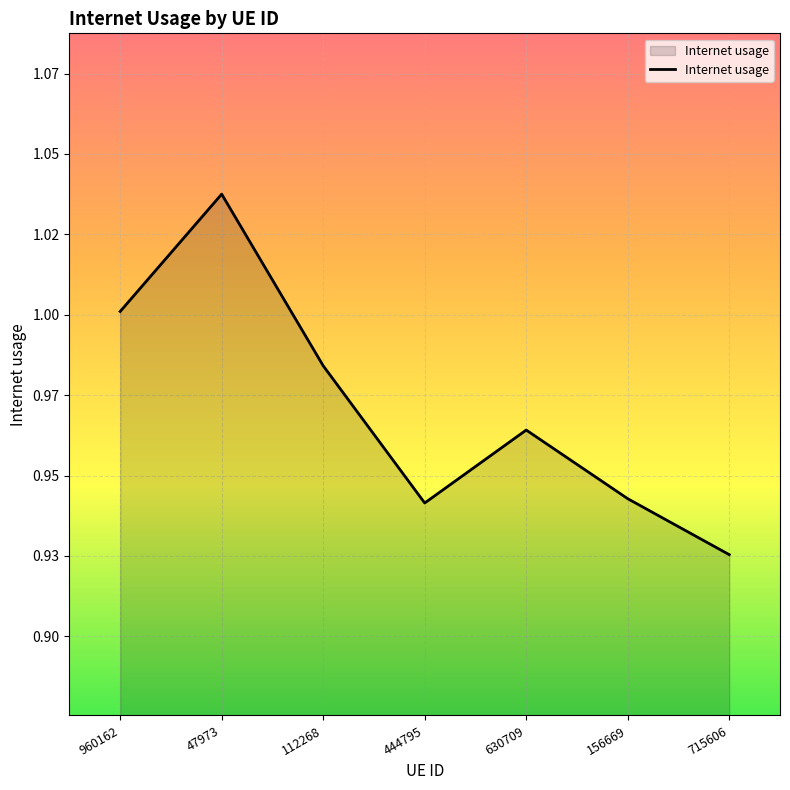

Between 715606 and 630709, which is larger?

630709